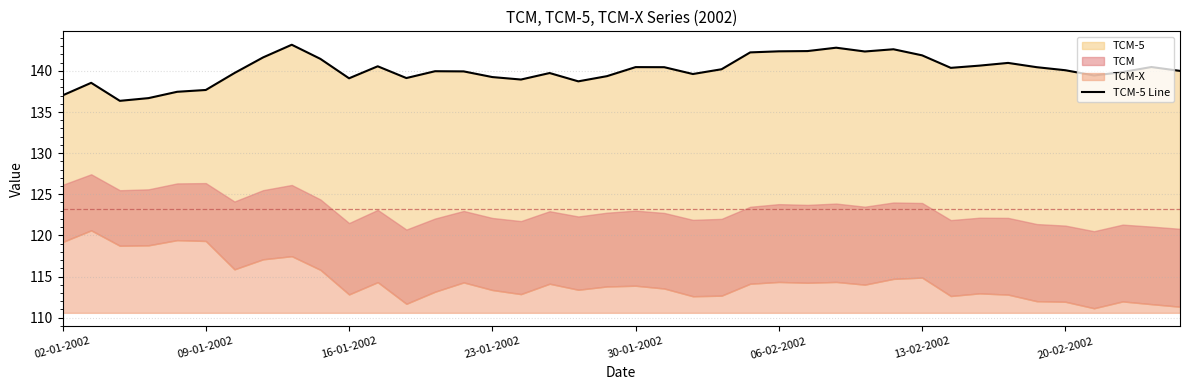

What is the difference between the values at 09-01-2002 and 27?

4.3